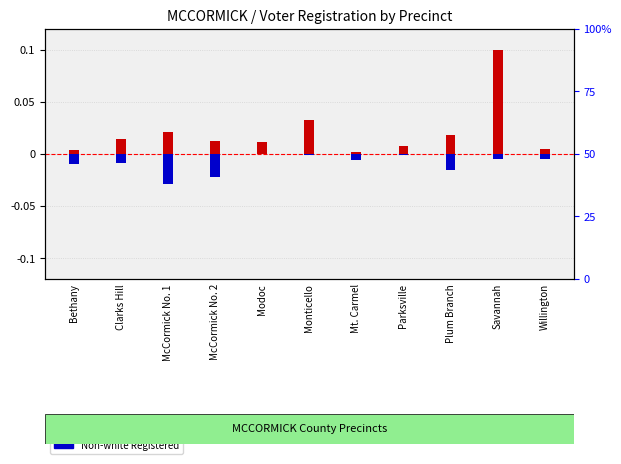

What is the sum of all Non-white Registered values?

-0.1